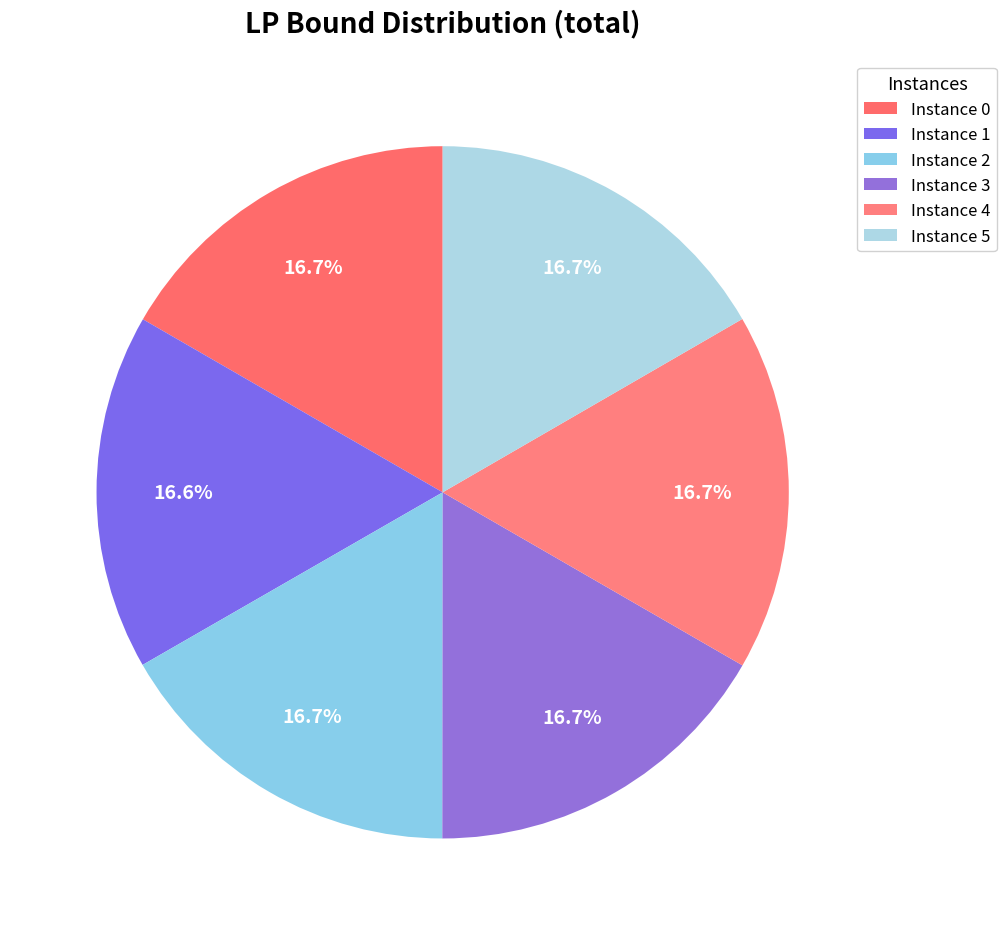

Does any single category account for the majority?

No